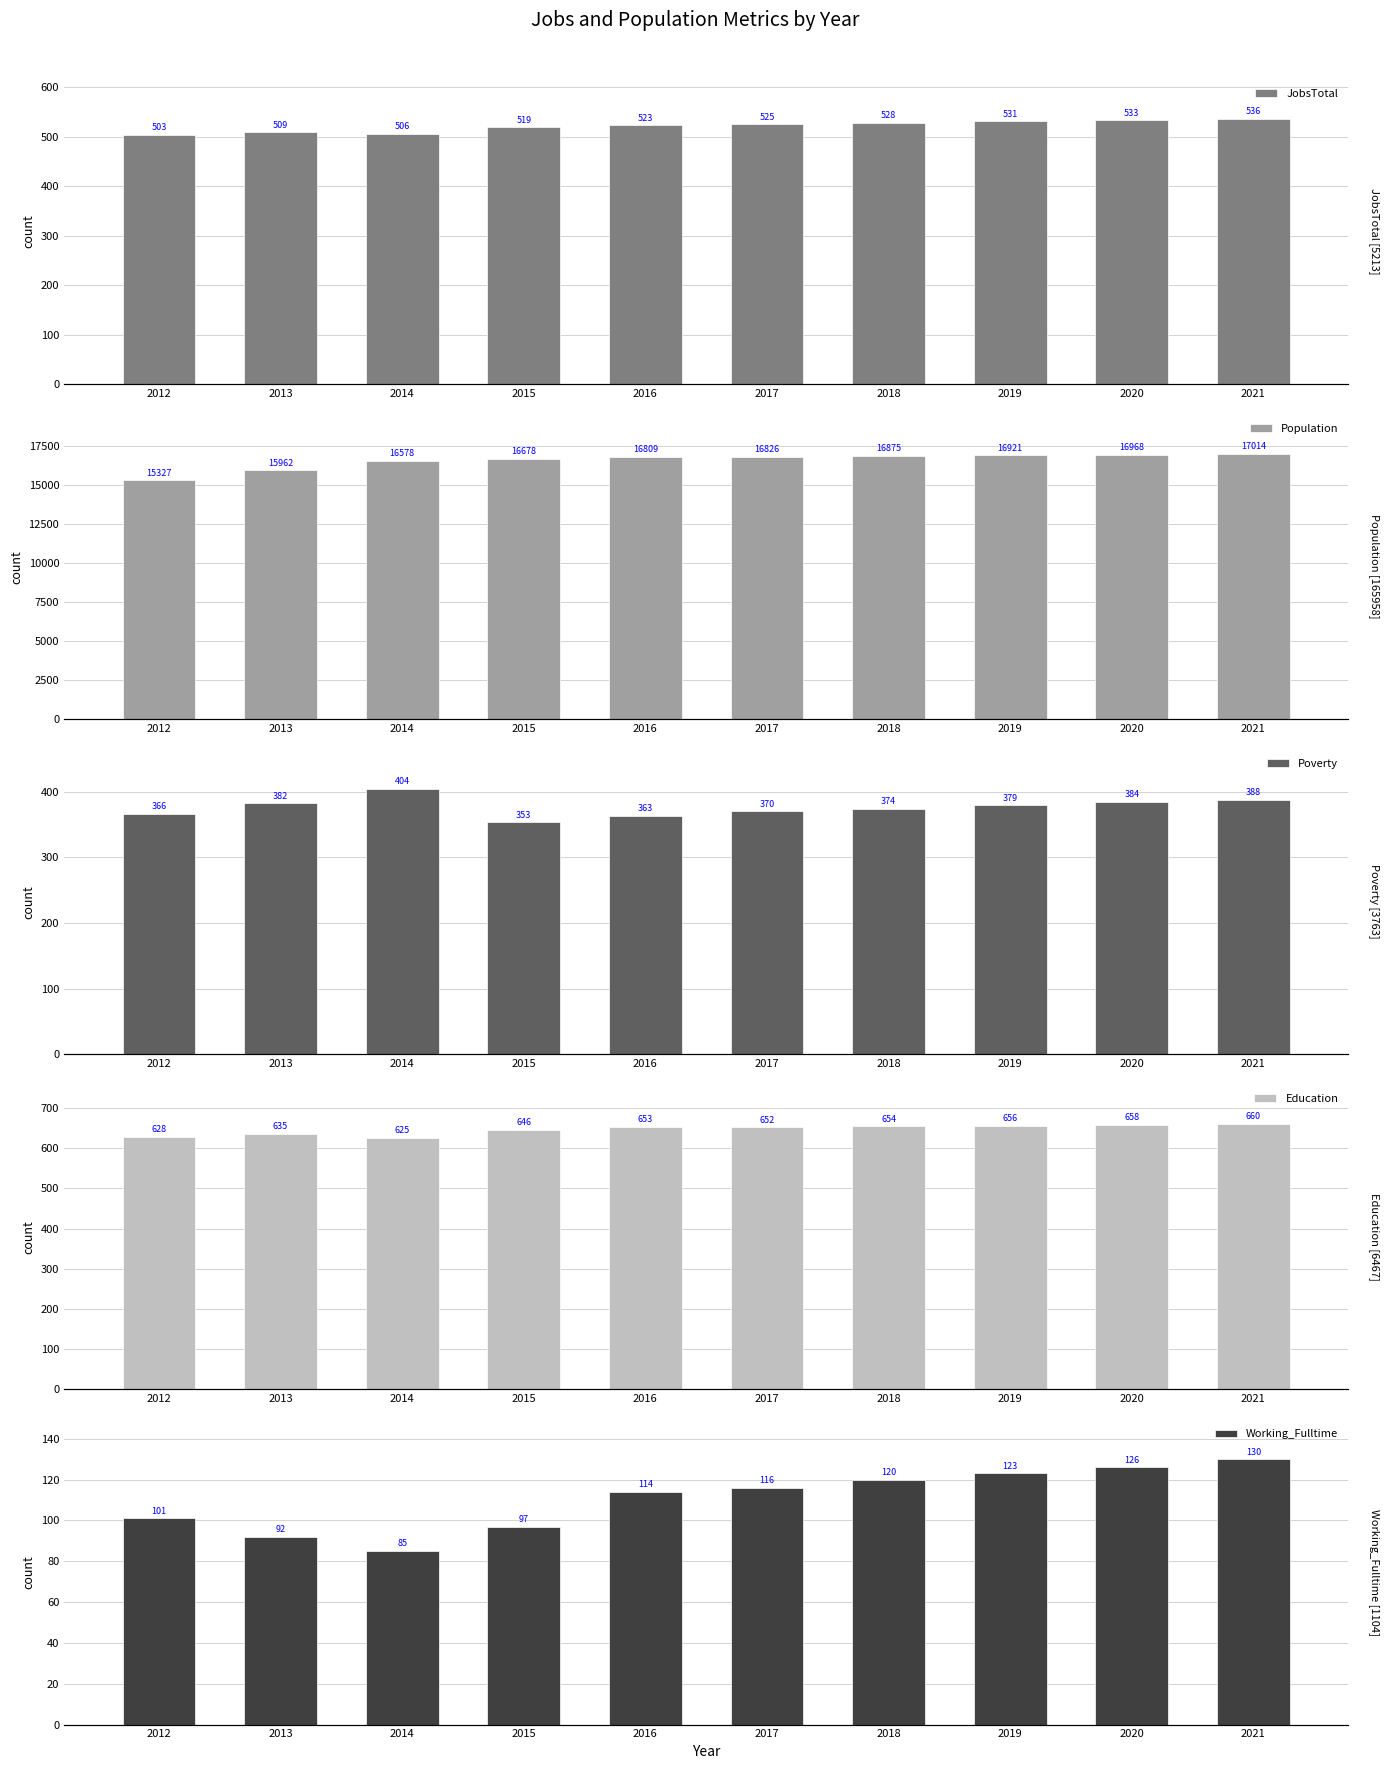

Are the bars grouped side by side (vs. stacked)?

Yes